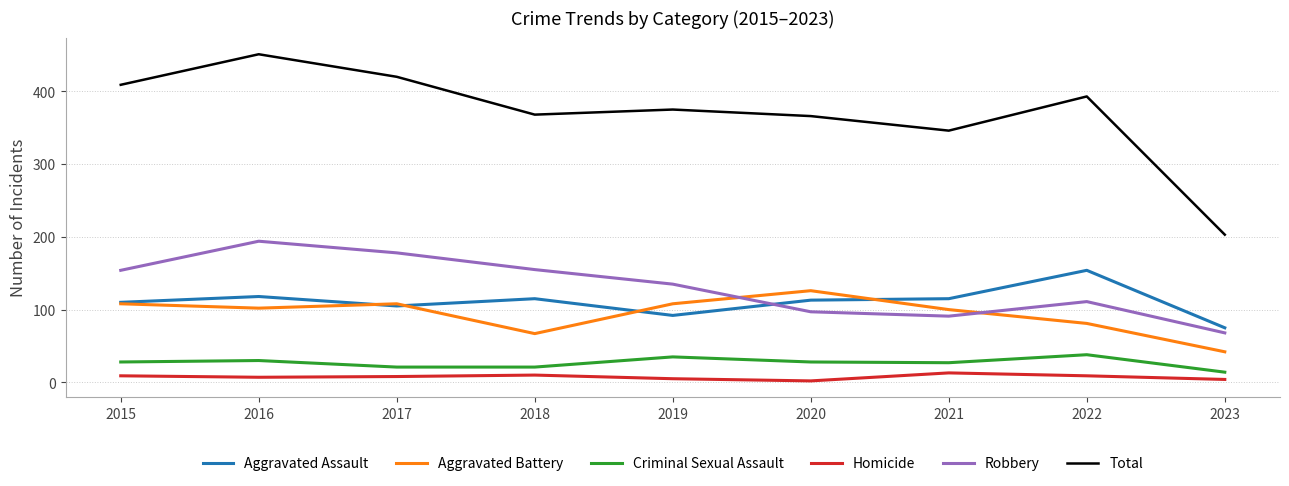

True or false: Aggravated Battery and Total intersect in this chart.

False